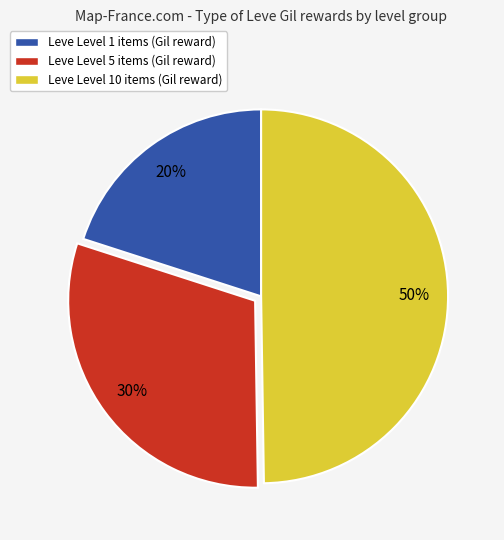

Is Leve Level 5 items (Gil reward) the majority of the pie?

No